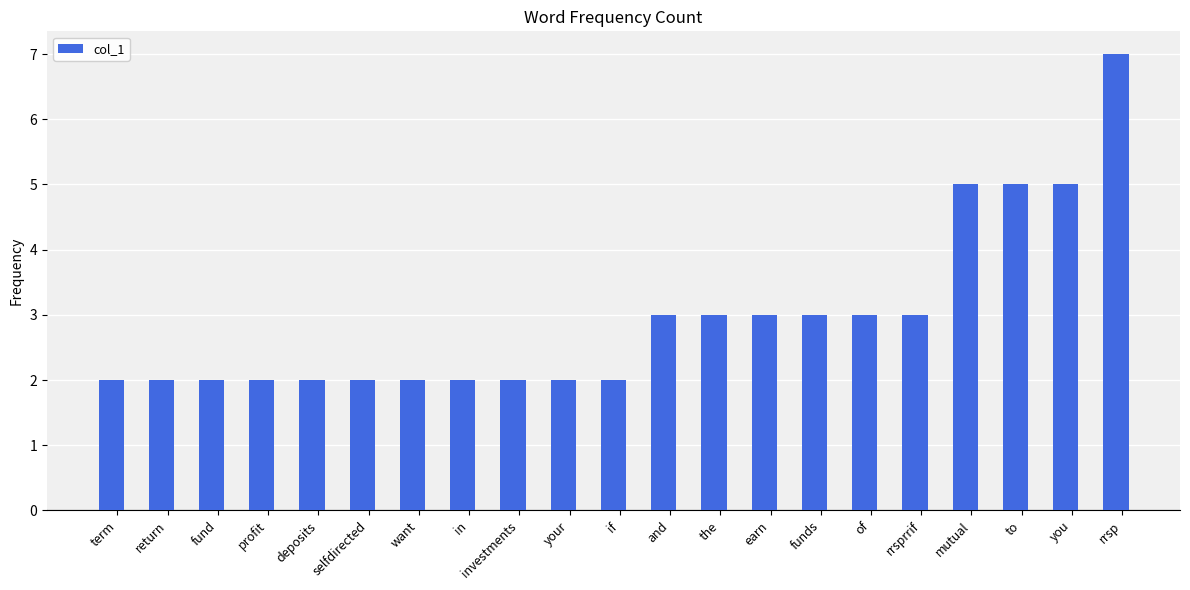

What is the change in value from want to rrsp?

+5